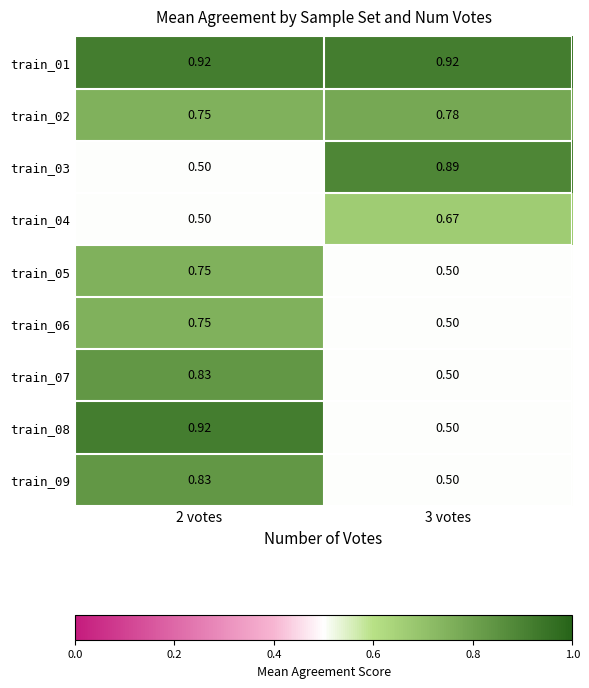

Is the value of train_01 at 3 votes greater than the value of train_02 at 2 votes?

Yes